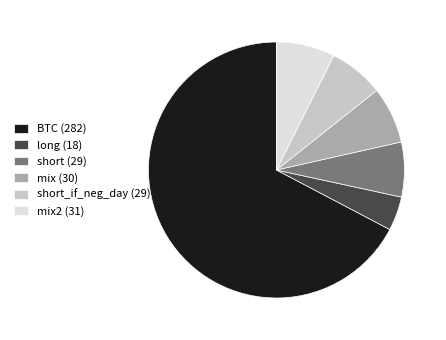

Does any single category account for the majority?

Yes